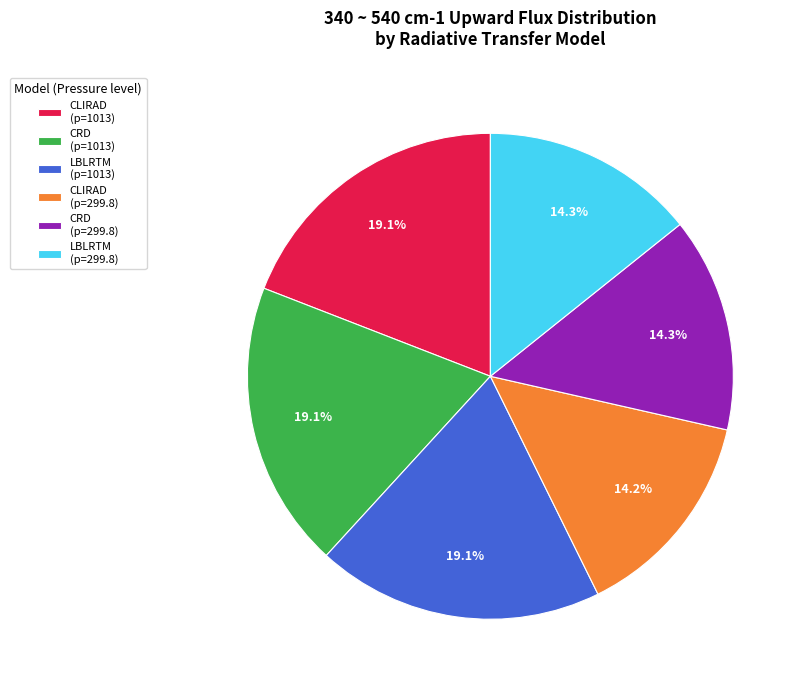

Count the number of slices in the pie.

6